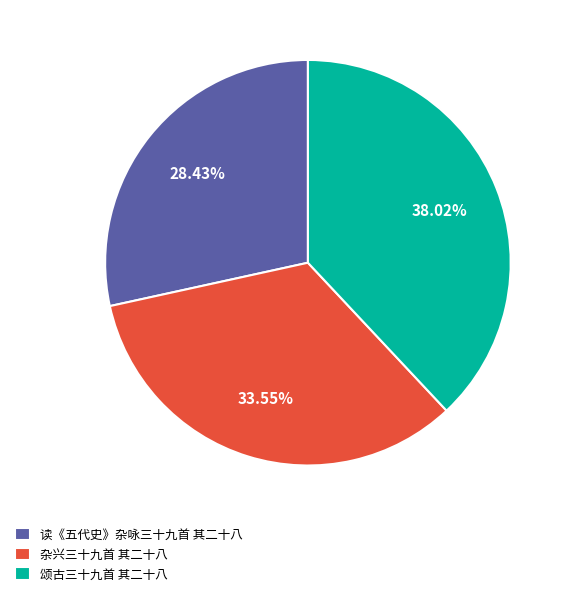

Is there a majority slice in this chart?

No